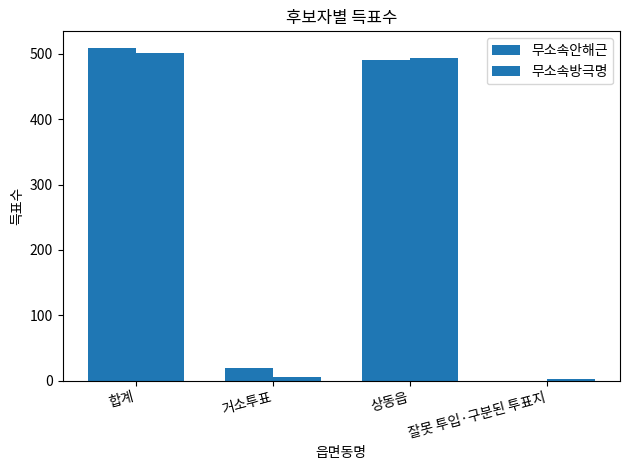

How many data points does each series have?

4